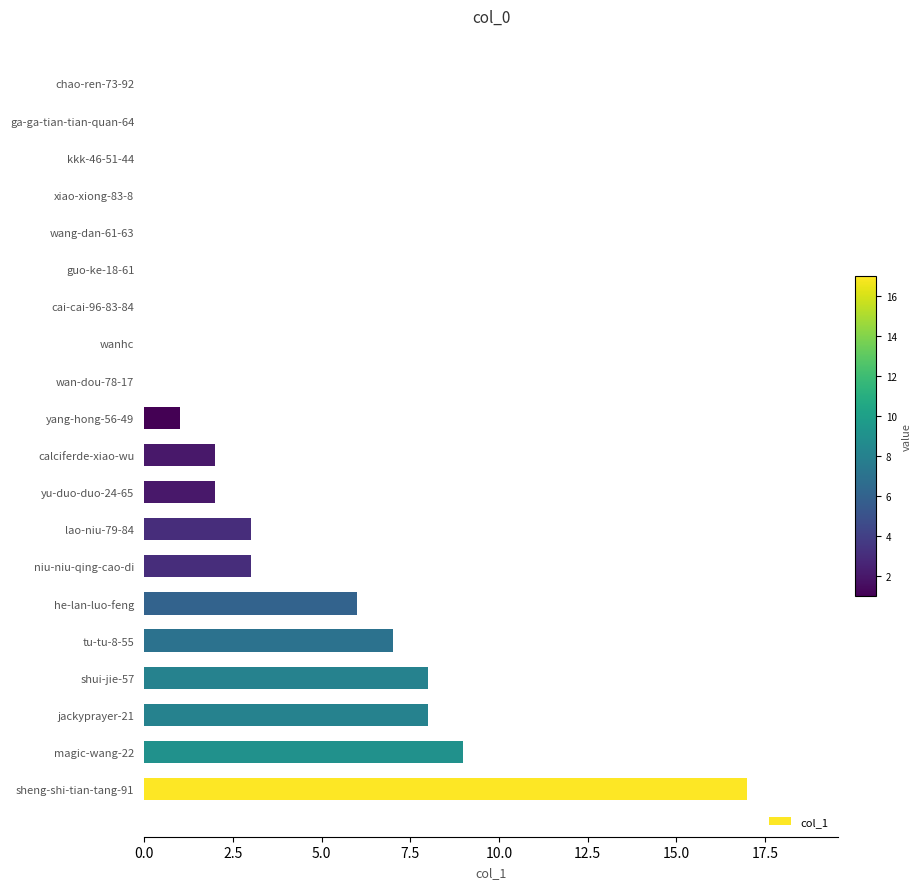

What is the maximum value shown in the chart?

17